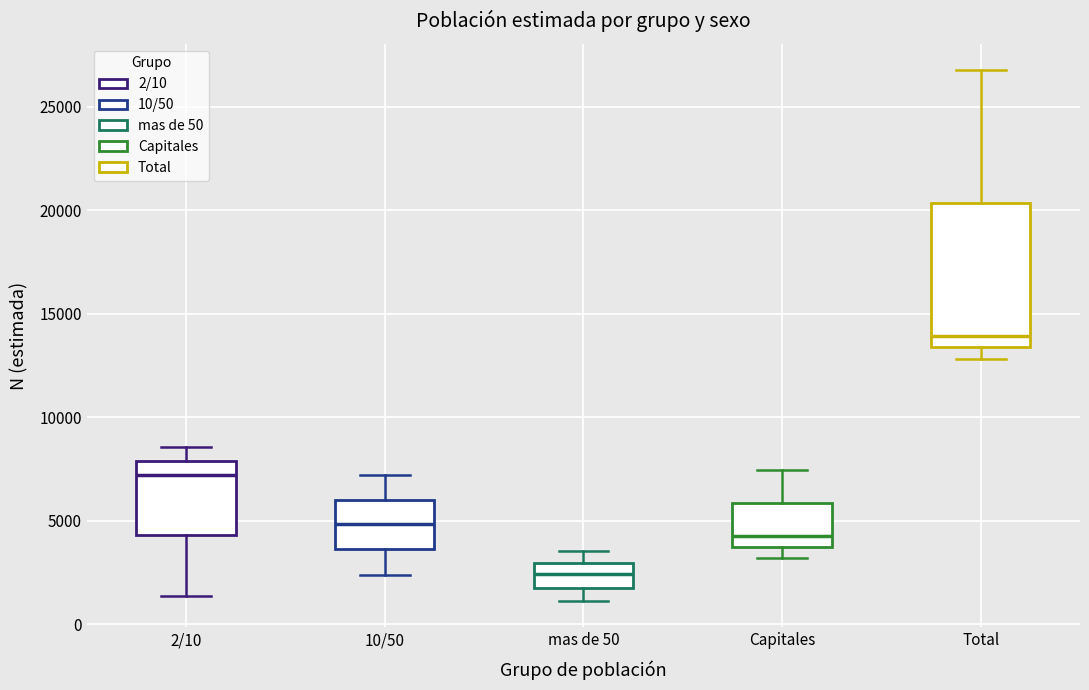

Comparing the boxes themselves (not the whiskers), which one is the tallest?

Total